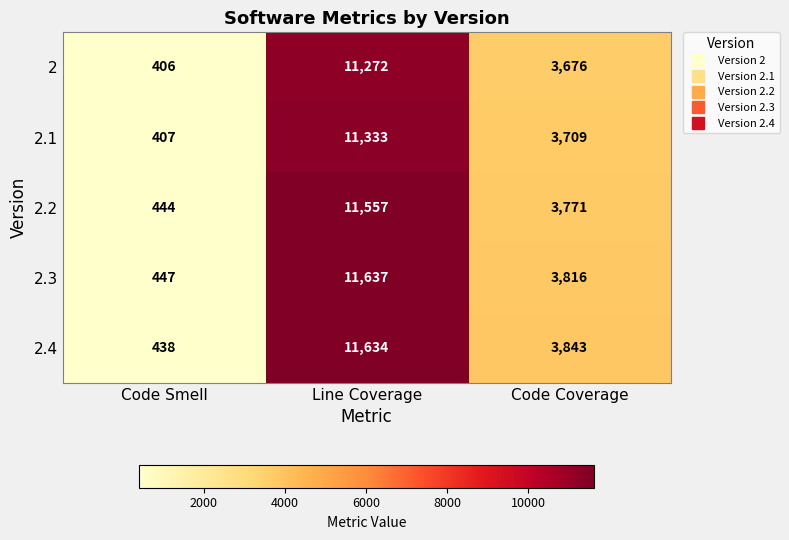

Which series has the largest range (max minus min)?

2.4